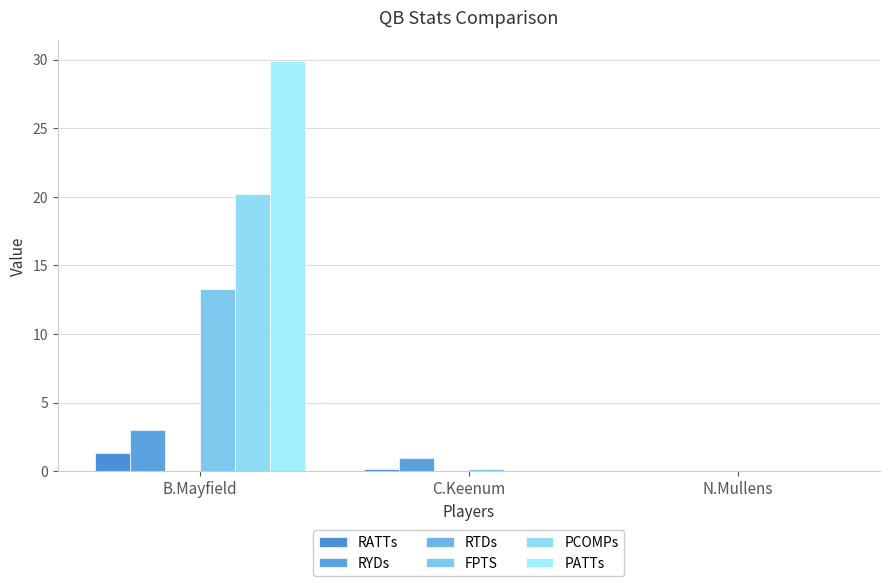

Are the bars horizontal?

No